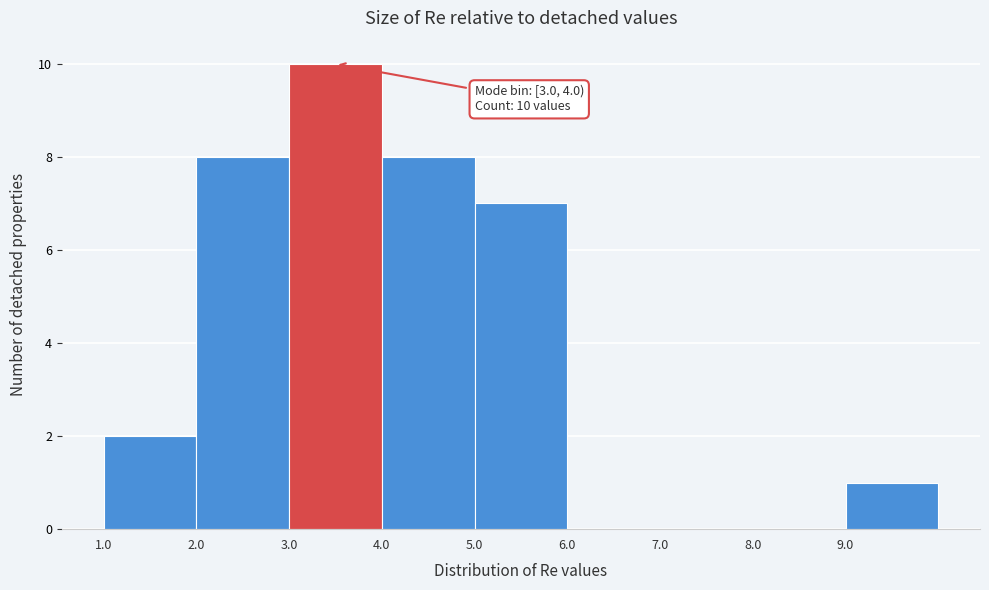

Which range on the x-axis has the tallest bar?

3 to 4